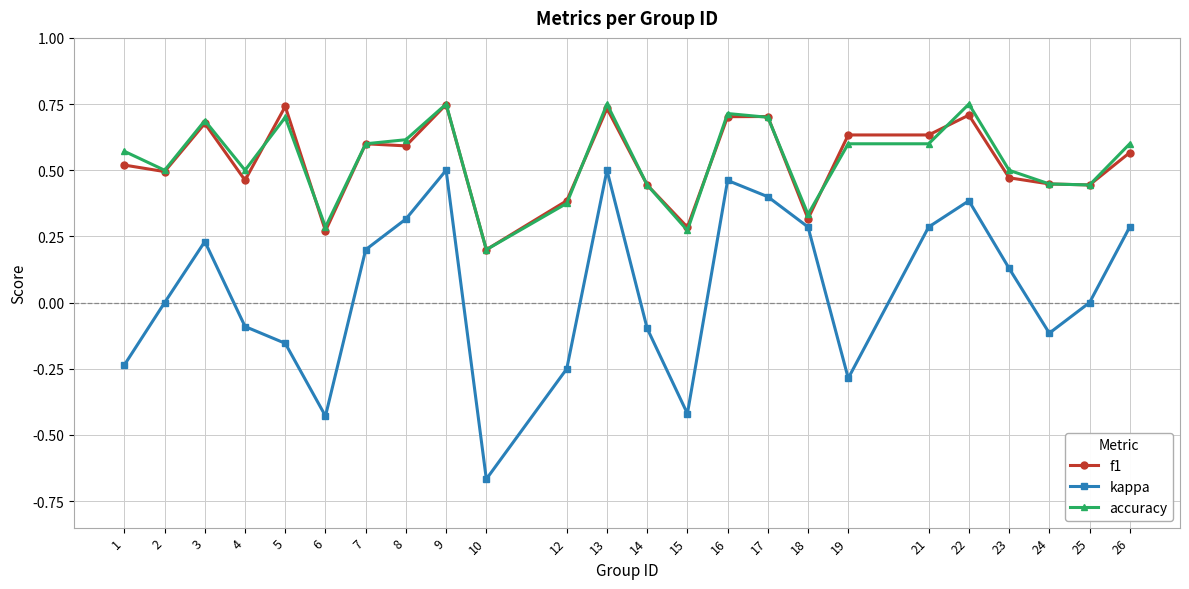

How many lines are shown in the chart?

3